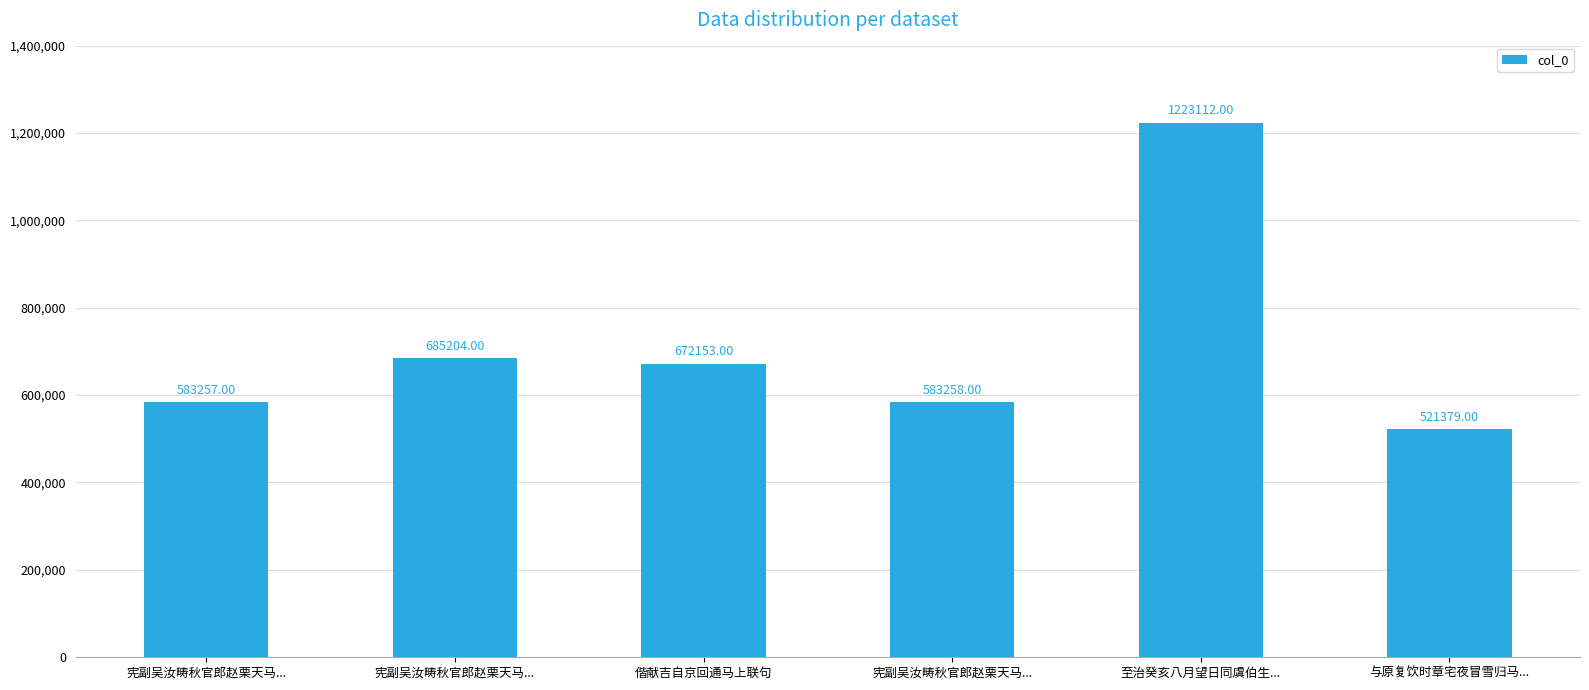

What is the greatest value displayed?

1223112